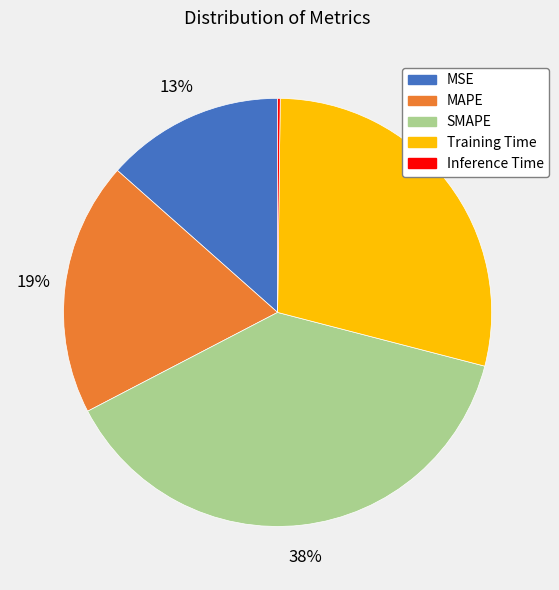

To the nearest percent, what is the difference between the largest and smallest slice percentages?

38%